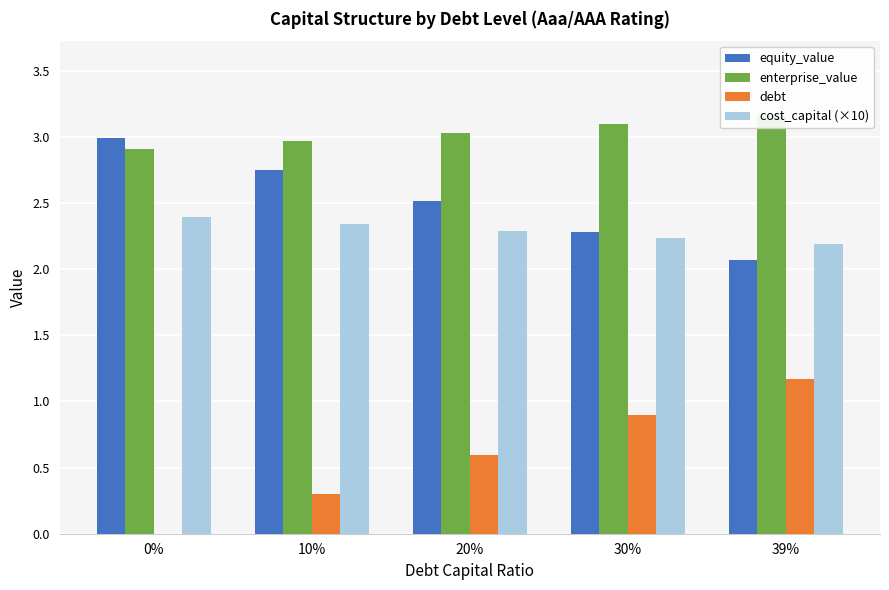

What position from the left is 30%?

4